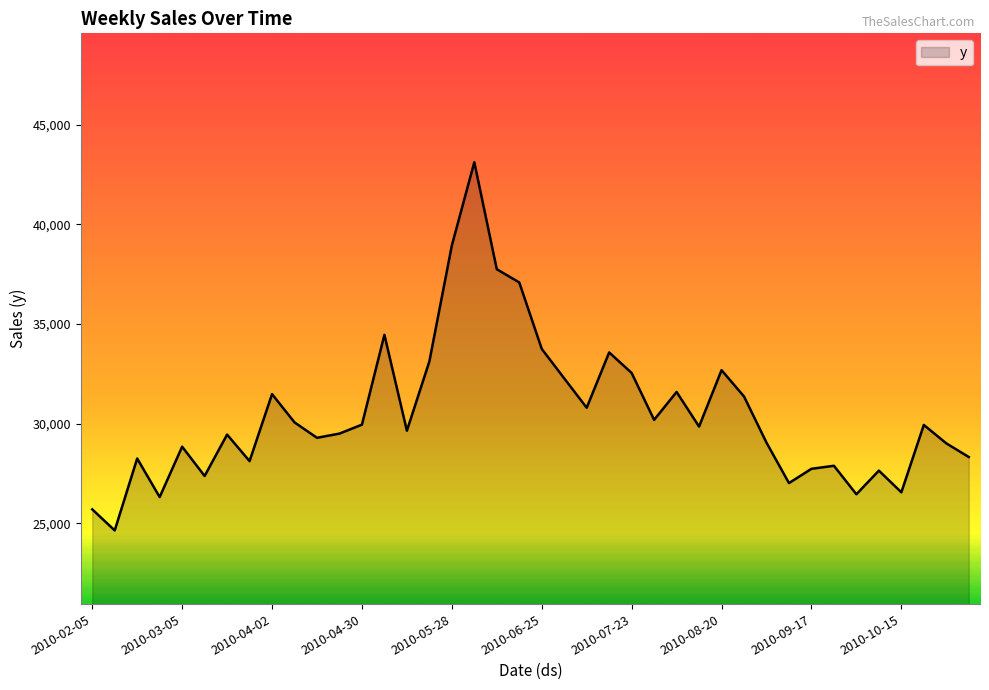

How many interior local valleys (lower than both neighbors) does the data have?

12